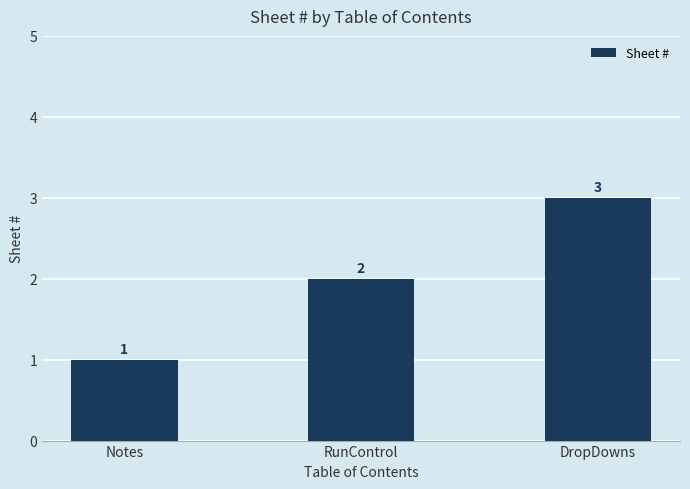

What position from the right is RunControl?

2